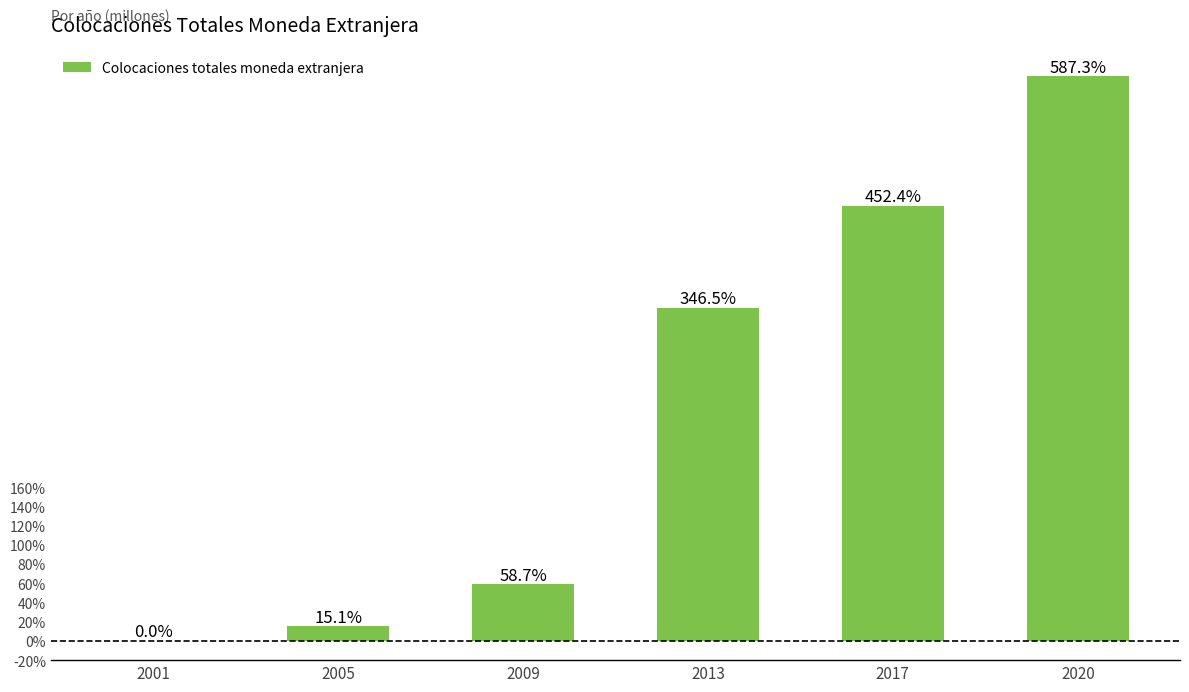

The value at 2001 is 0.0. True or false?

True